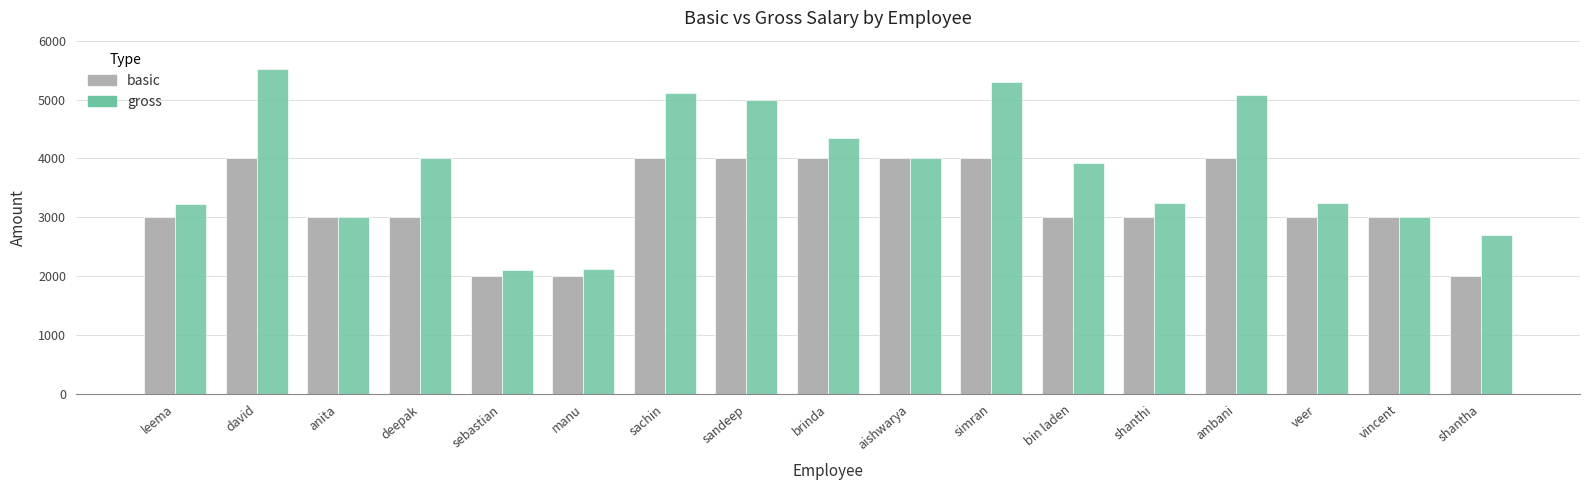

Is the value of gross at deepak greater than the value of basic at anita?

Yes